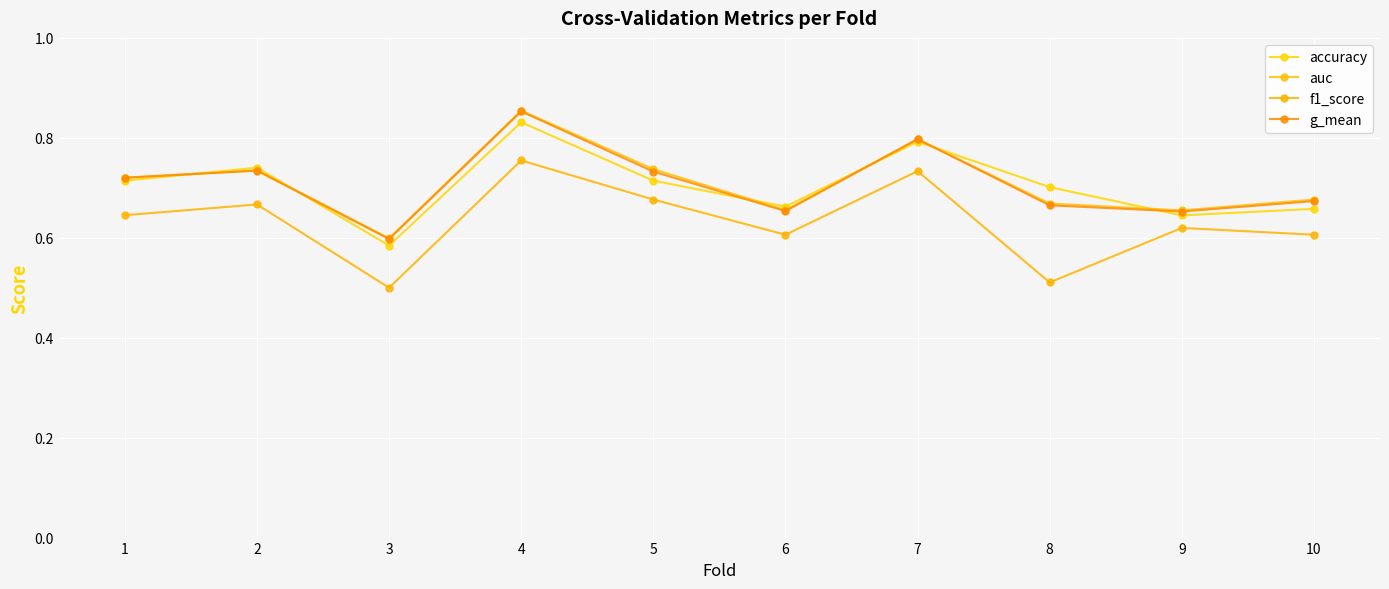

True or false: g_mean has a value of 0.7 at 8.

True